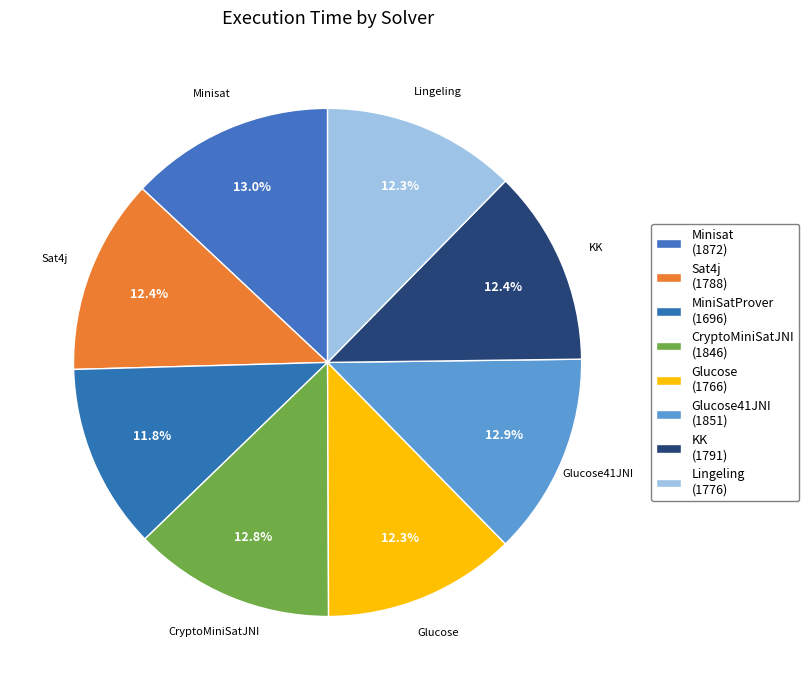

How many segments does this pie chart have?

8